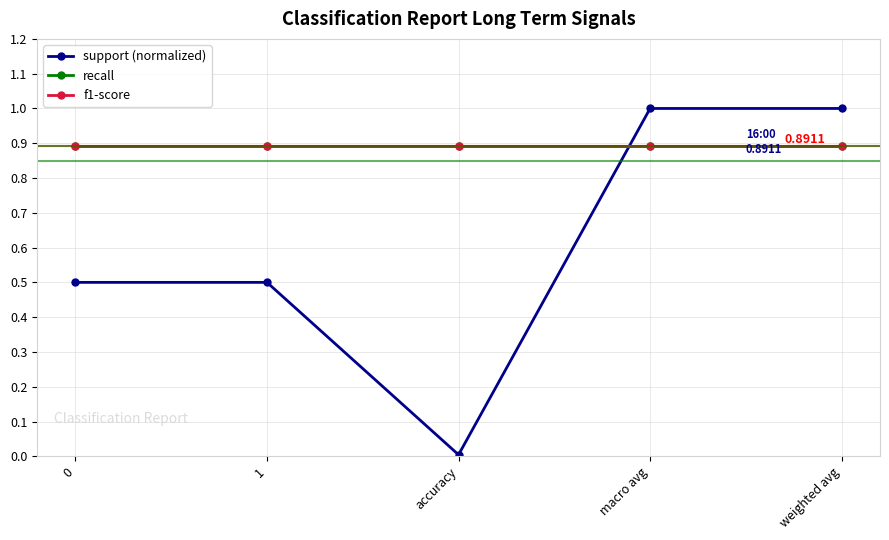

Does the chart have visible grid lines?

Yes